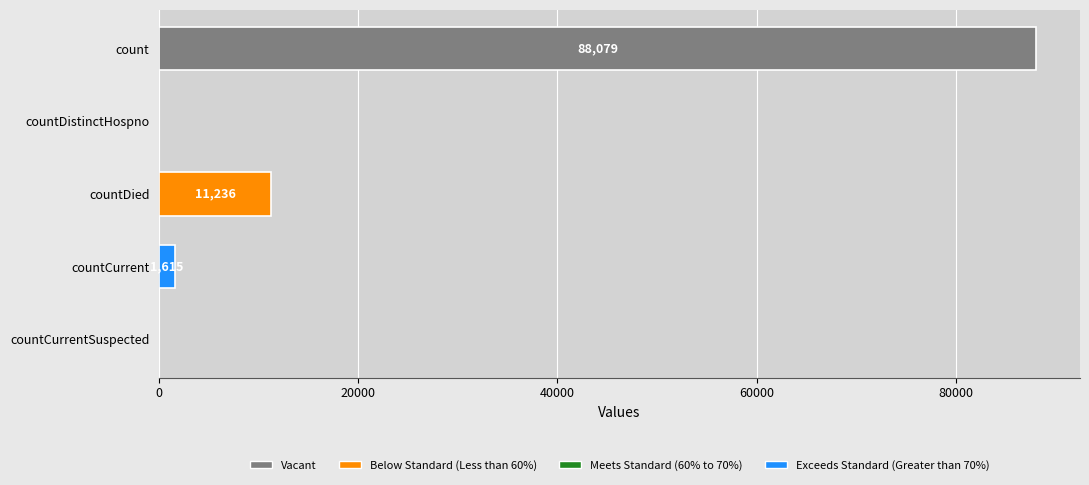

How many positive values are there?

3